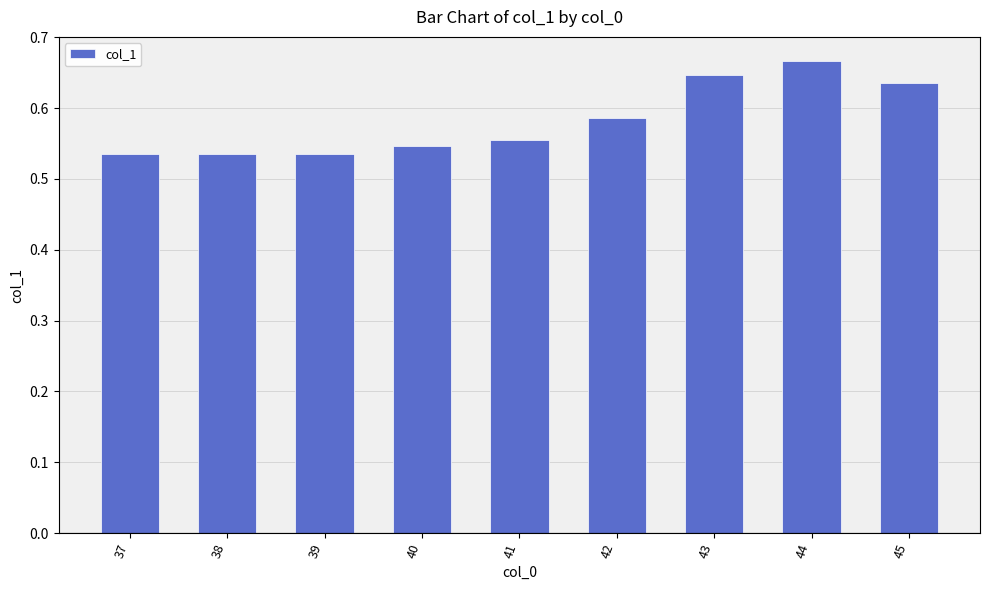

Which has a higher value, 39 or 44?

44